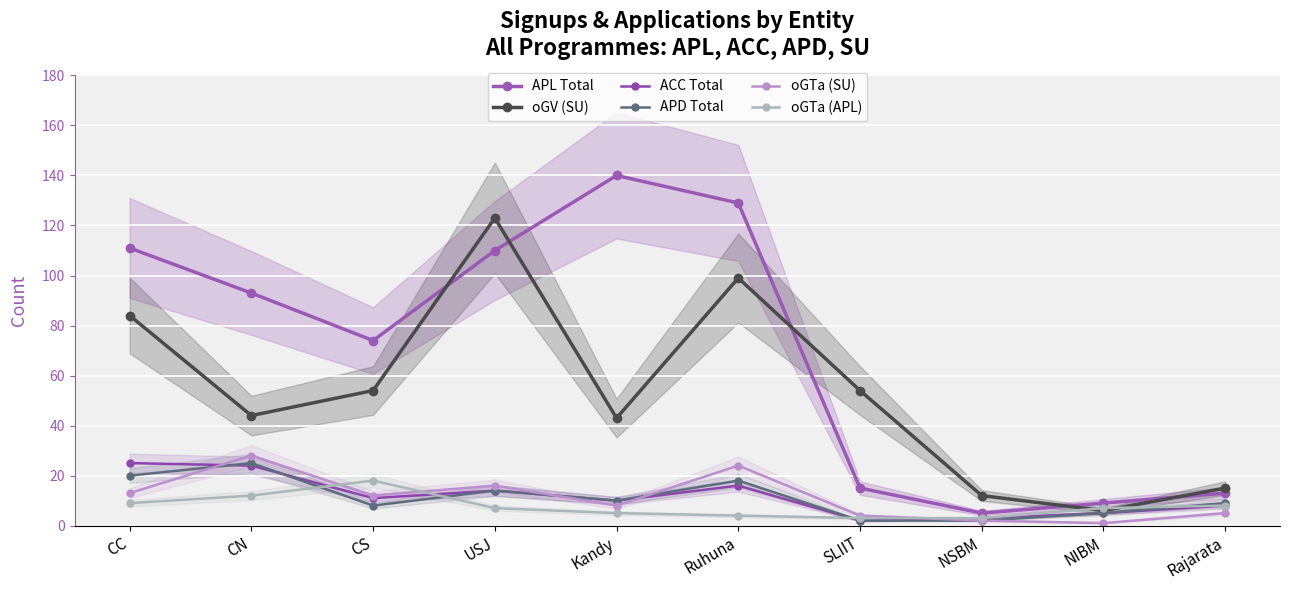

Between USJ and Ruhuna, which series saw the biggest shift?

oGV (SU)